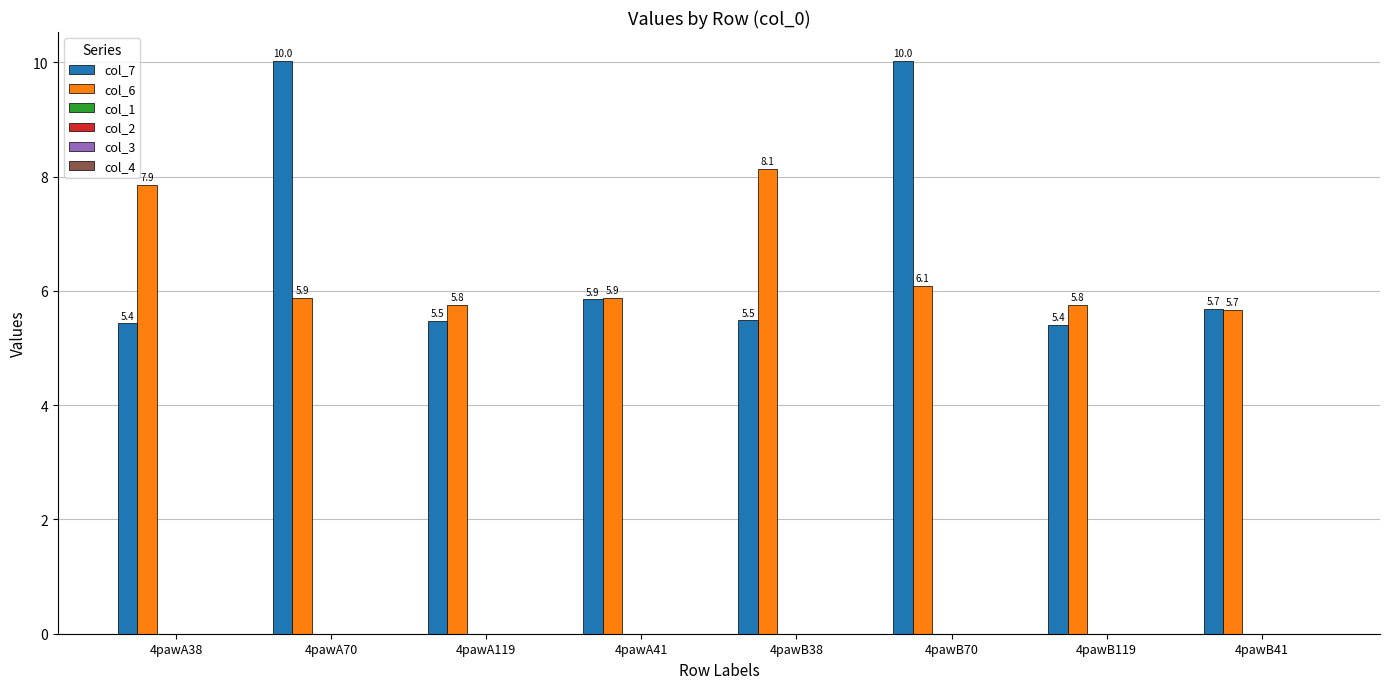

What is the label of the 5th bar from the right?

4pawA41